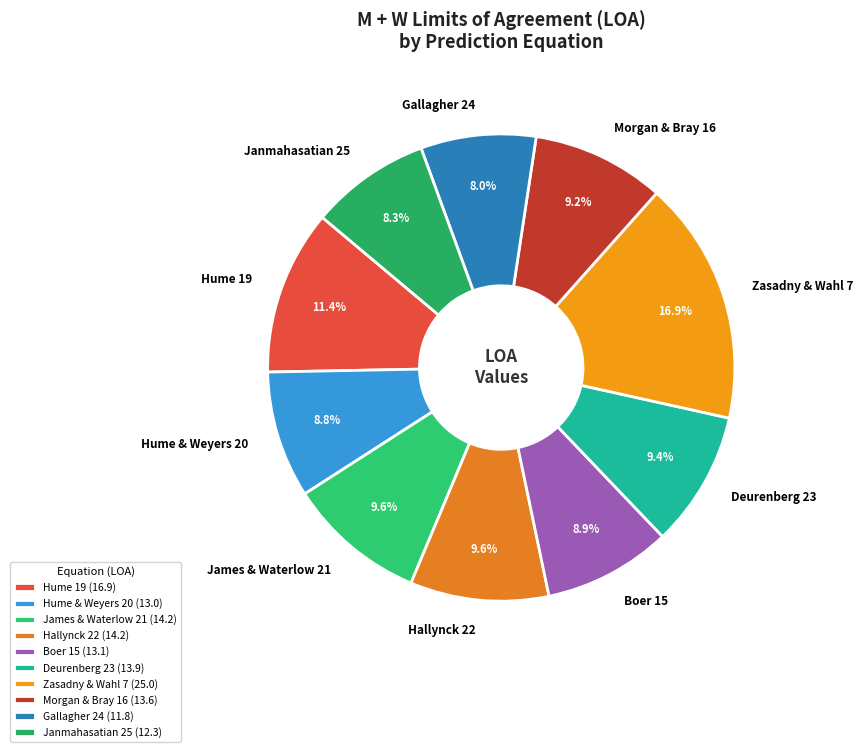

To the nearest percent, what is the average slice percentage?

10%